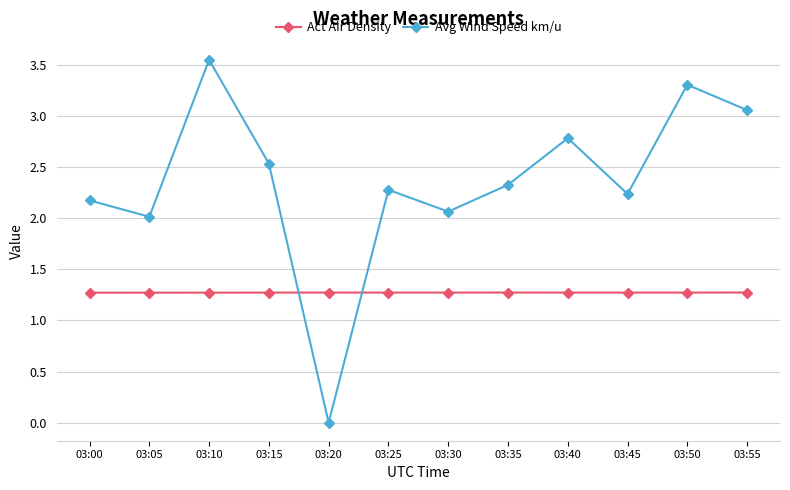

List the series in order of their peak value, highest first.

Avg Wind Speed km/u, Act Air Density